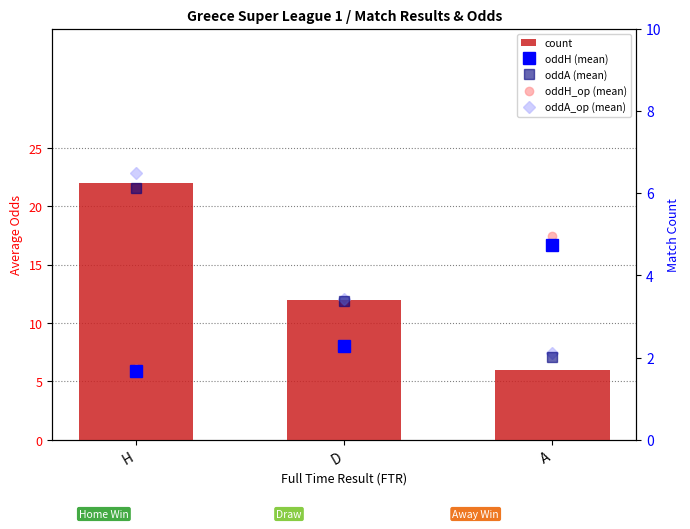

At which label does oddA (mean) reach its minimum?

A